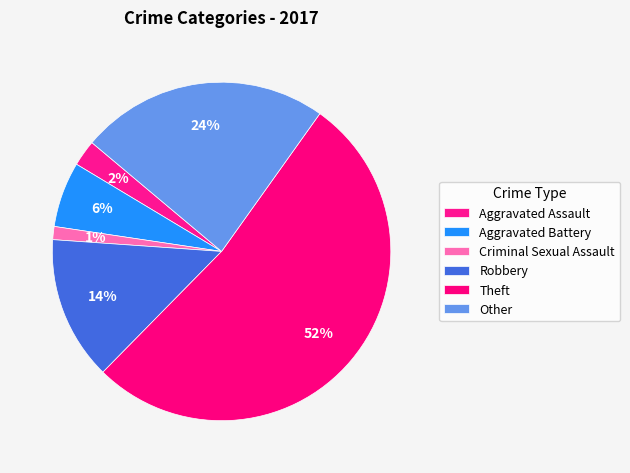

What percentage is NOT represented by Criminal Sexual Assault?

98.8%